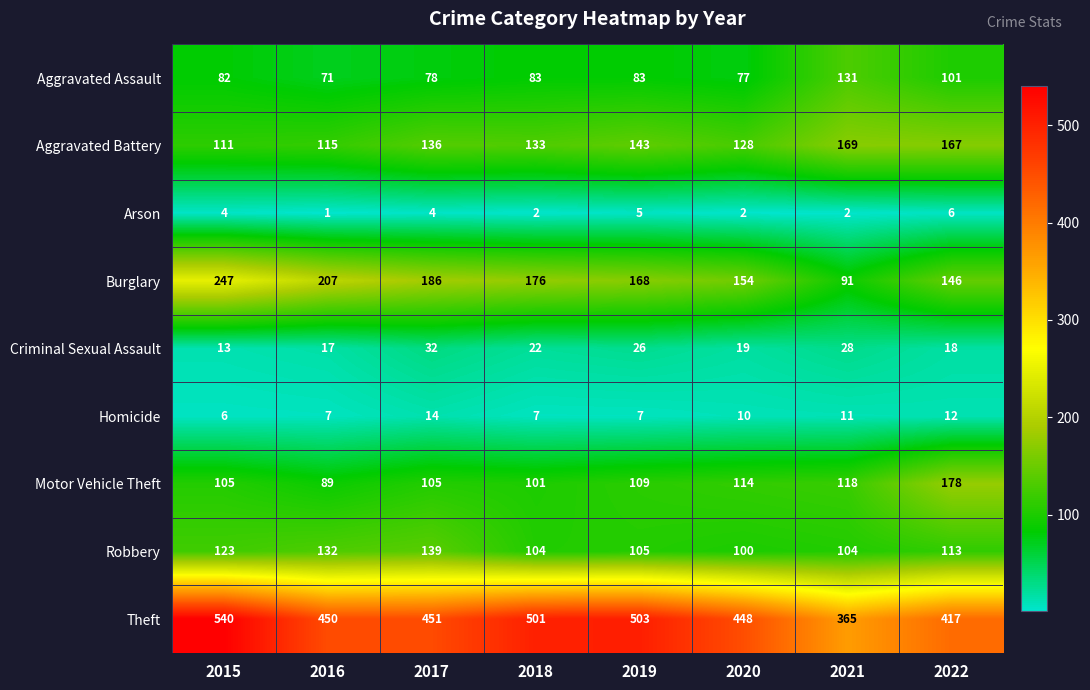

Rank the series by their maximum value, from lowest to highest.

Arson, Homicide, Criminal Sexual Assault, Aggravated Assault, Robbery, Aggravated Battery, Motor Vehicle Theft, Burglary, Theft